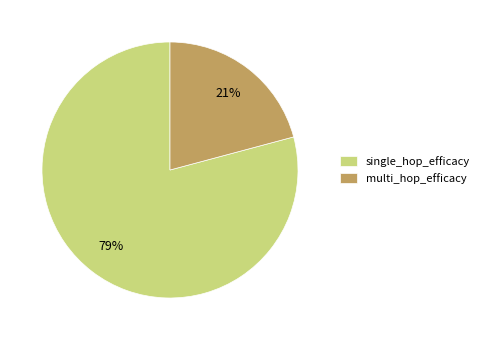

What is the smallest slice in the pie chart?

multi_hop_efficacy